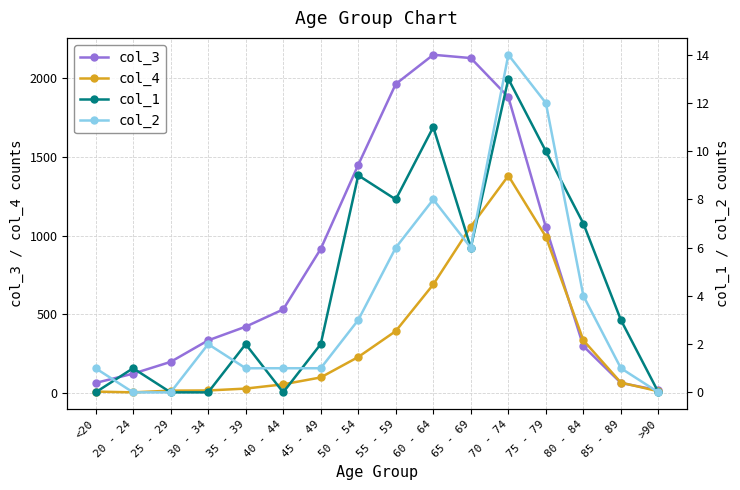

Count the number of data series in this chart.

4